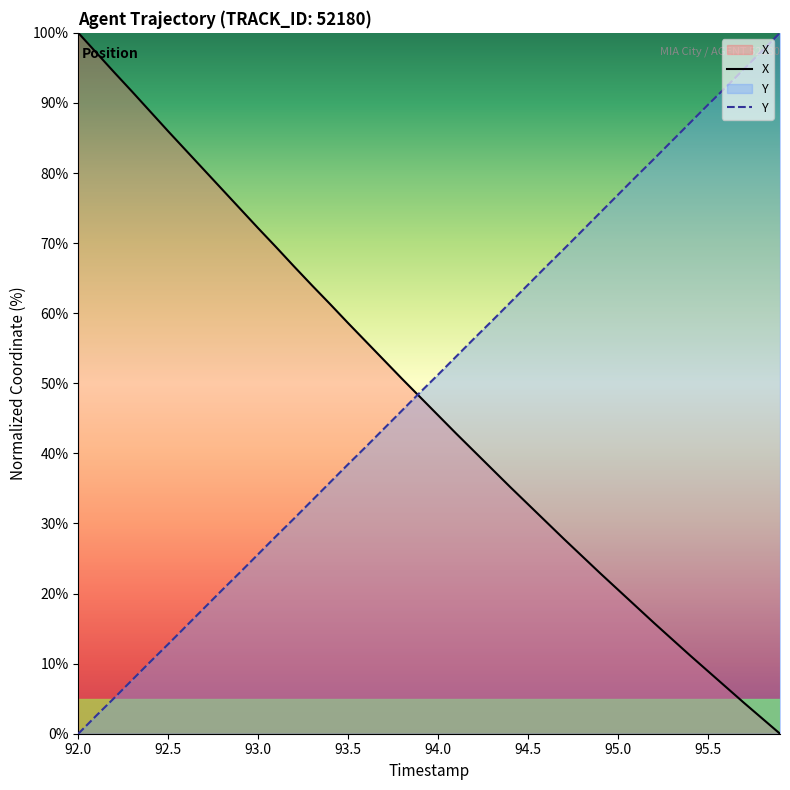

The Y series shows 137.4 at 95.0. True or false?

False